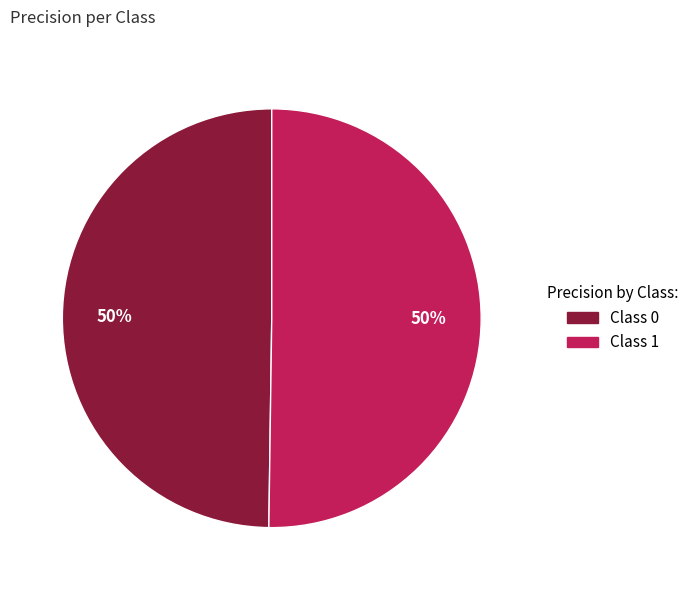

To the nearest percent, what is the average slice percentage?

50%